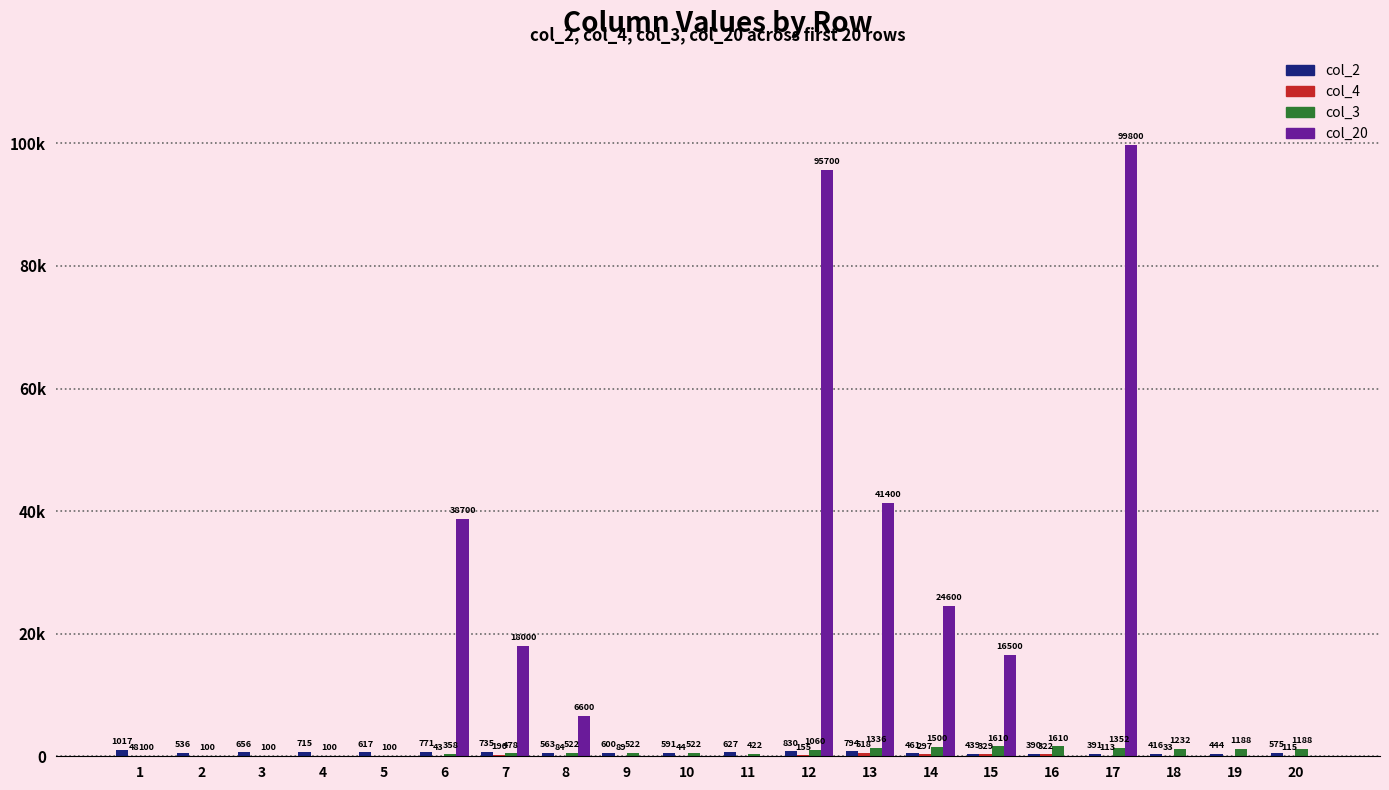

What is the maximum value shown in the chart?

99800